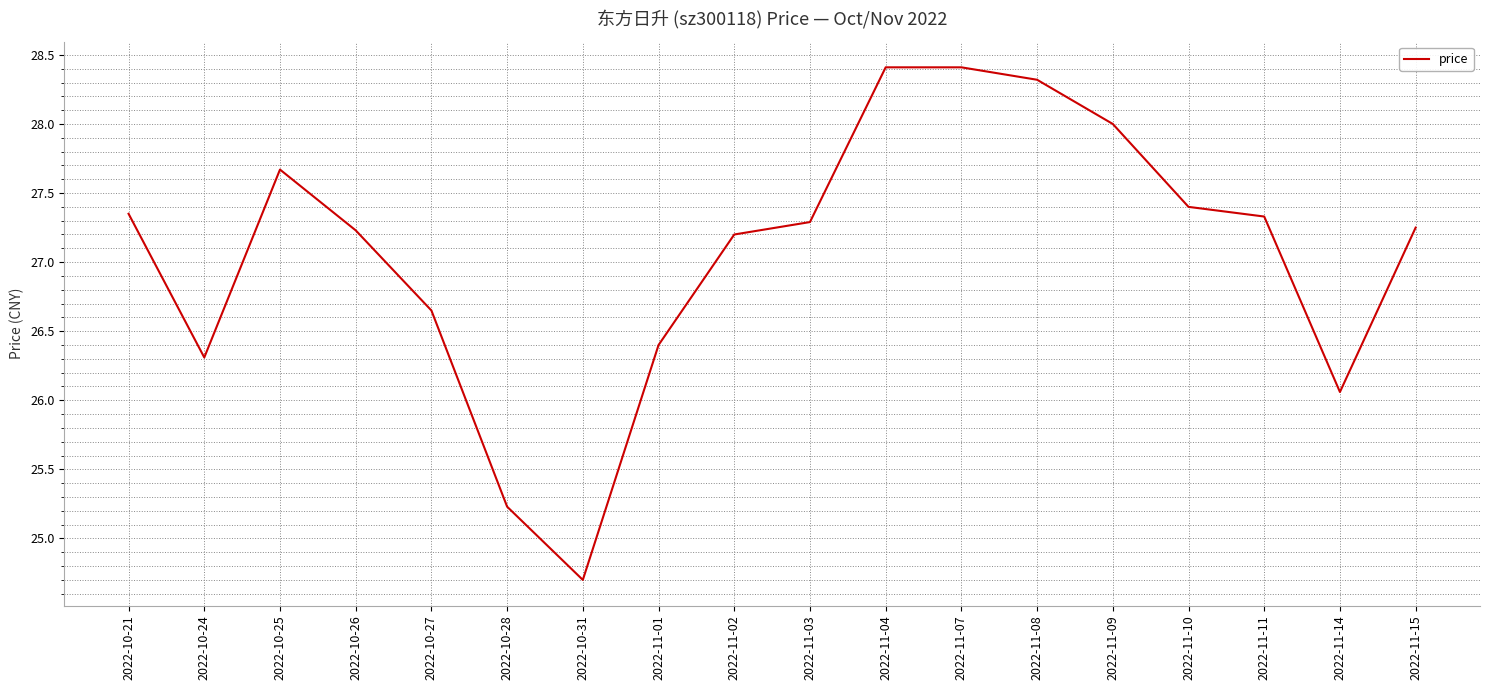

What position from the left is 2022-11-03?

10